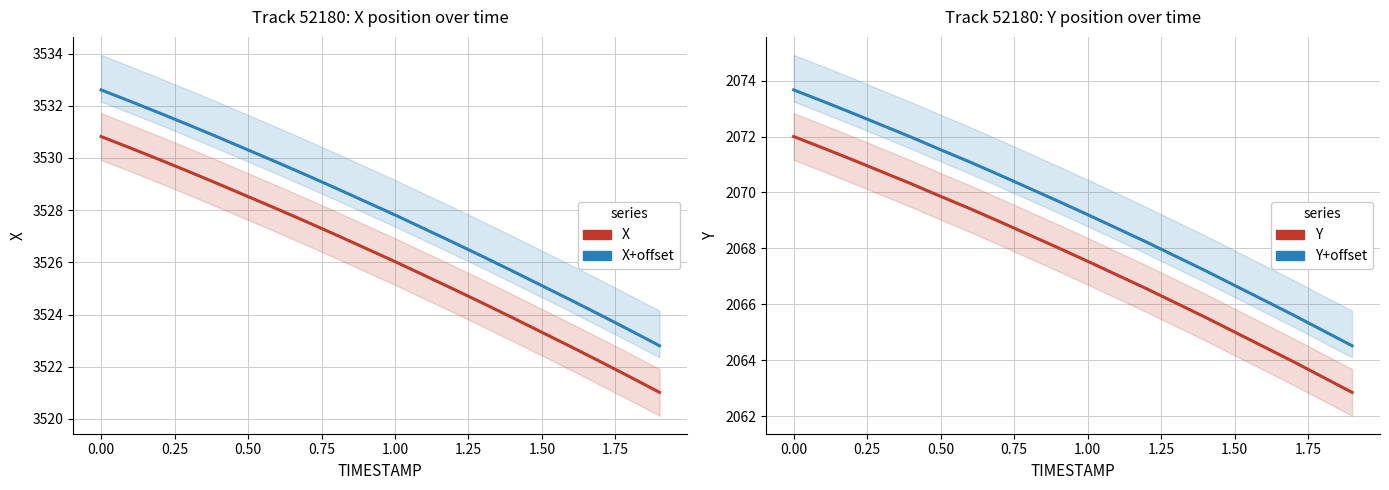

Between 1.75 and 1.50, which is larger?

1.50